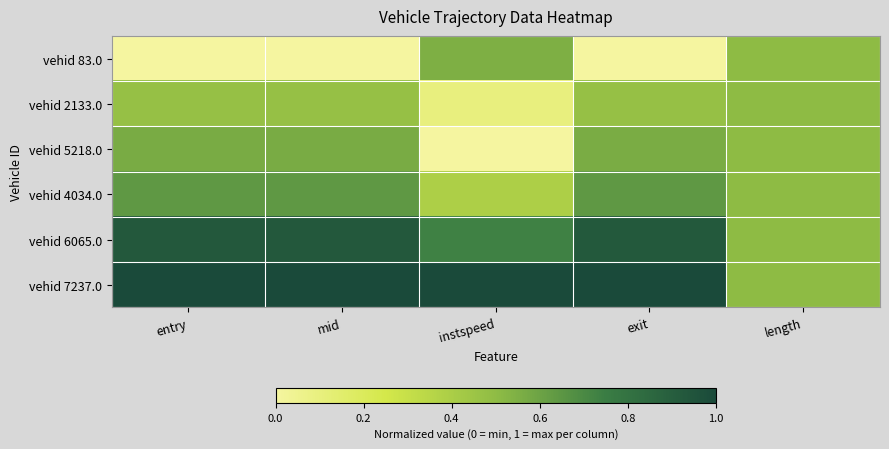

Between length and entry, which is larger?

length